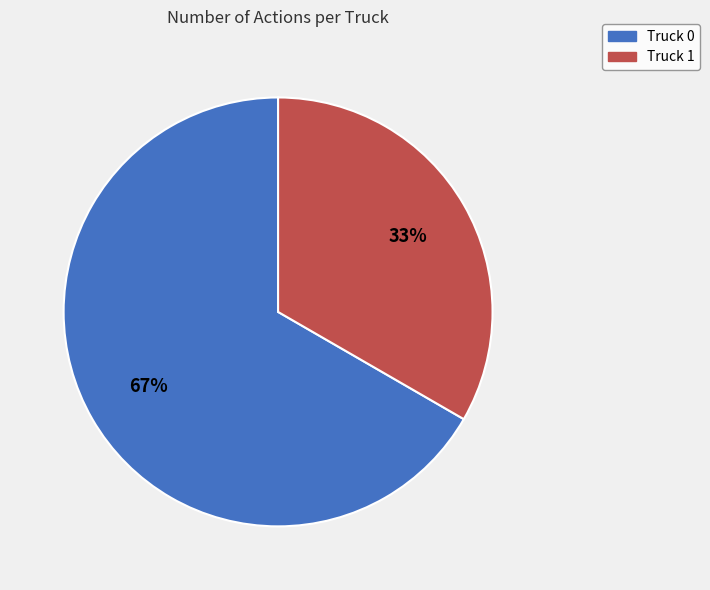

Do Truck 0 and Truck 1 together represent more than half of the pie?

Yes